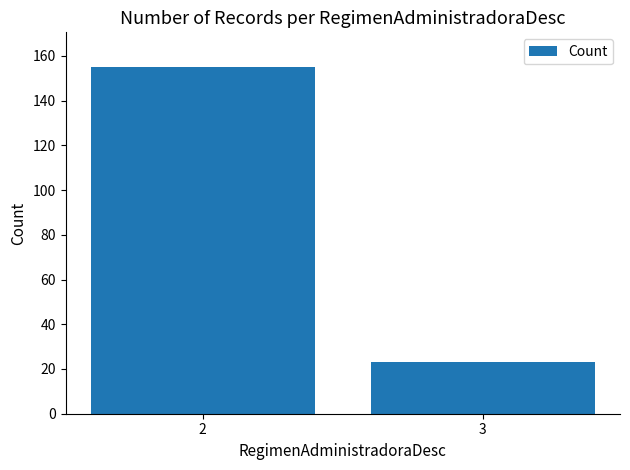

Which label corresponds to the largest value in the chart?

2